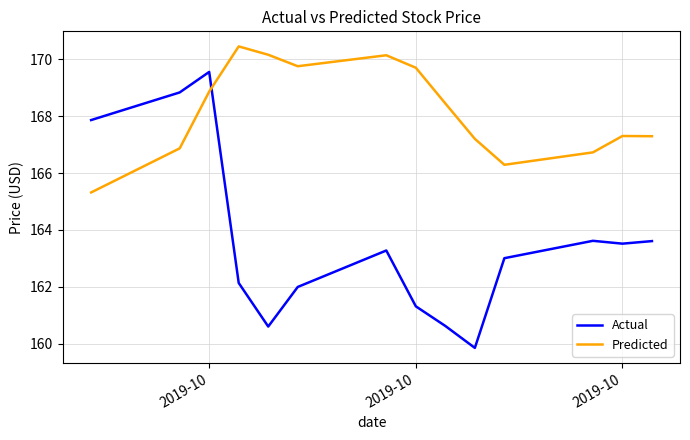

Which series has the largest total across all categories?

Predicted